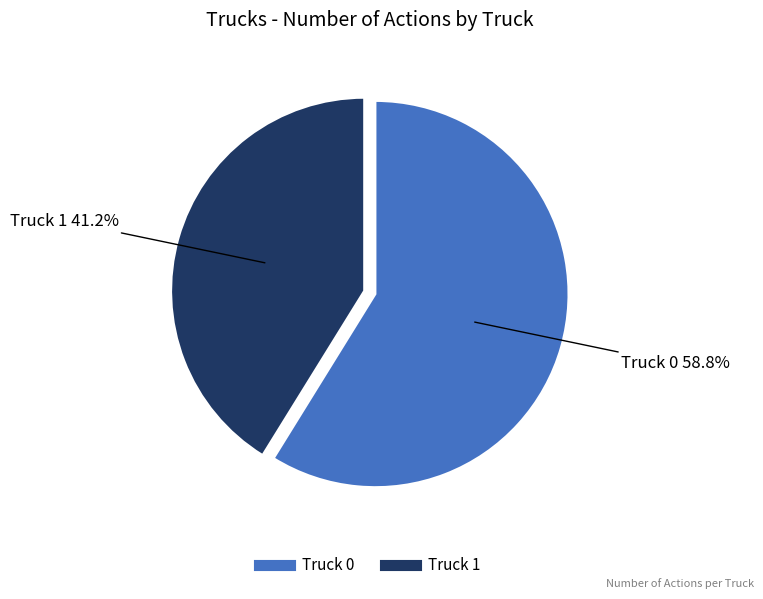

To the nearest percent, what is the average slice percentage?

50%